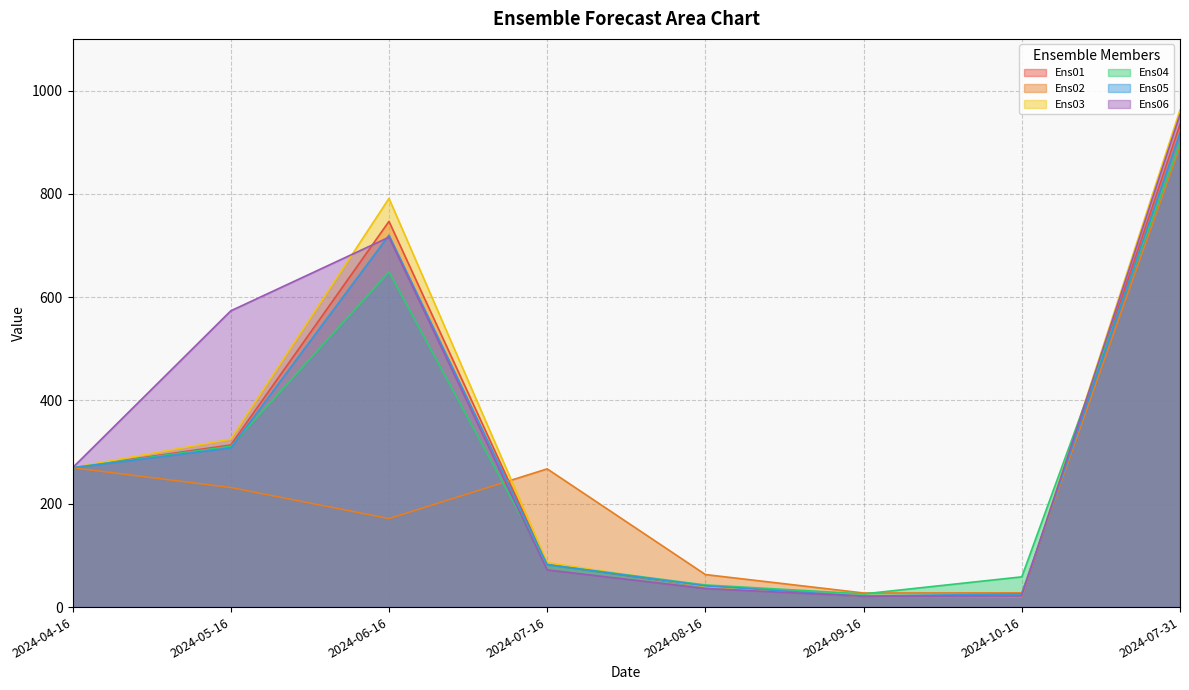

What is the maximum value shown in the chart?

962.4